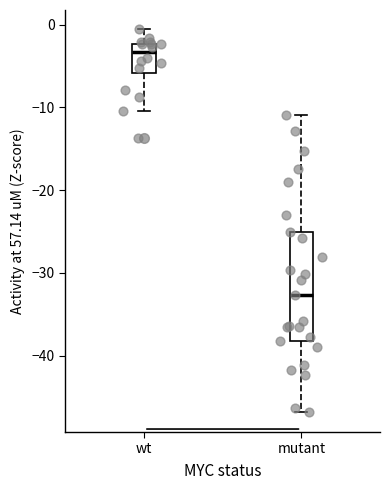

Reading left to right, read every box against the y-axis: the position of its median line, the range the box covers, and the ends of its whiskers. The values are not printed on the chart, so give them approximately, as read against the axis.

wt: median -3, box -6 to -2, whiskers -10 to -1
mutant: median -33, box -38 to -25, whiskers -47 to -11